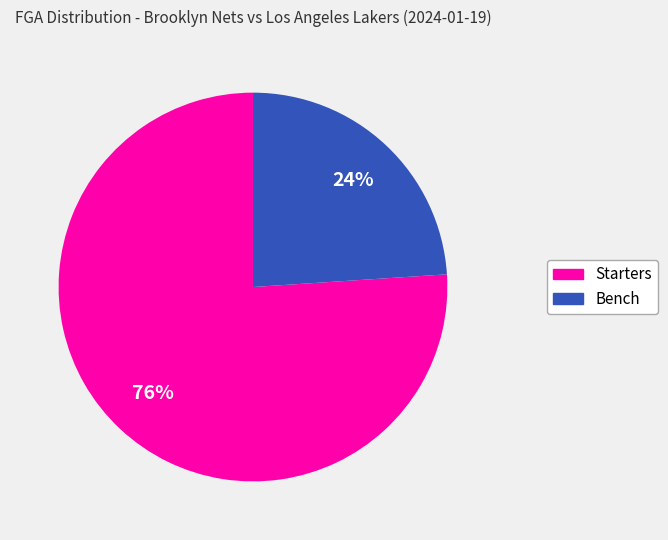

How many slices are in this pie chart?

2